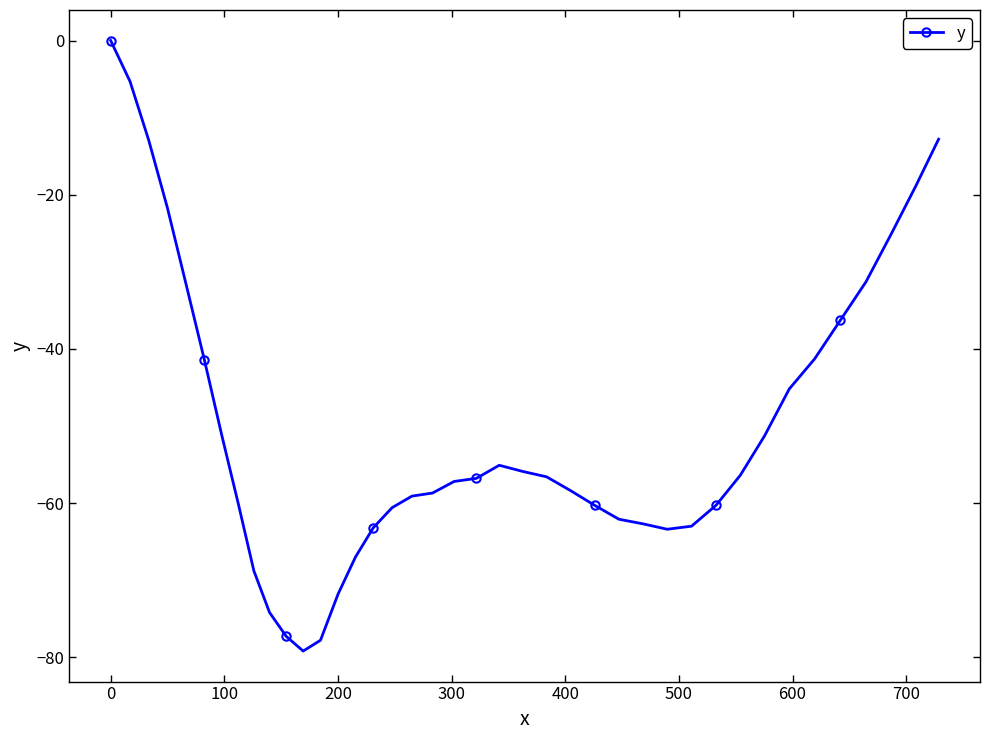

What is the difference between the maximum and second lowest values?

77.8